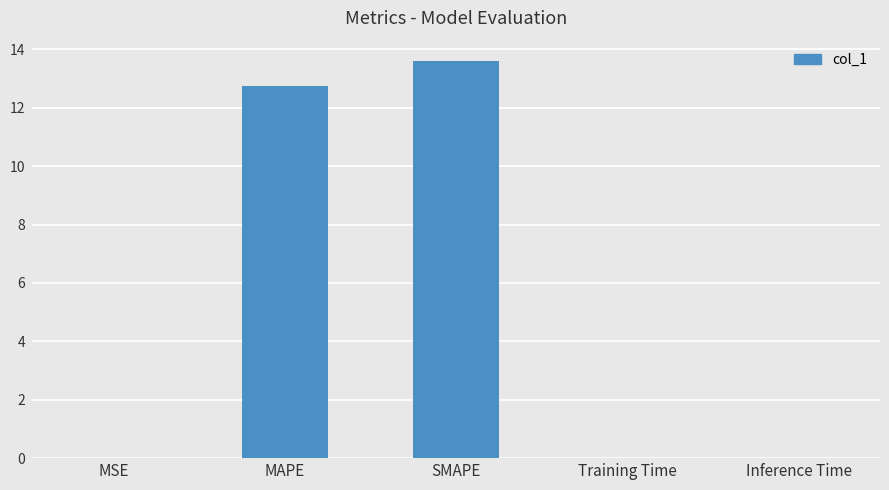

What is the approximate value at SMAPE?

13.6